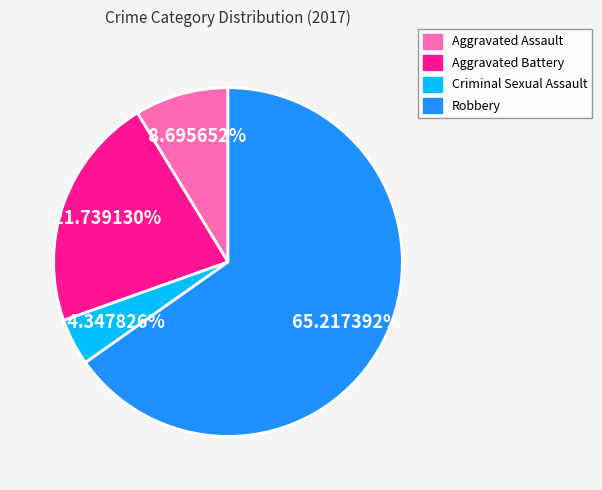

What is the majority slice?

Robbery